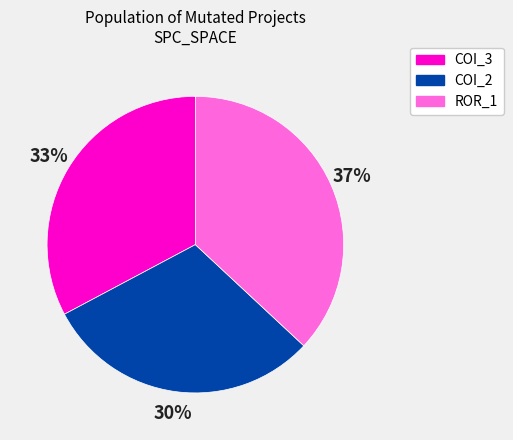

Does any single category account for the majority?

No